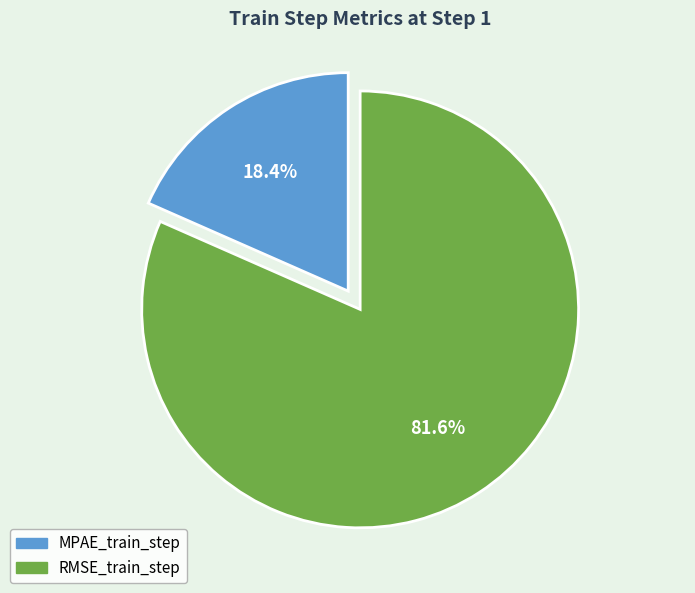

What is the largest slice in the pie chart?

RMSE_train_step